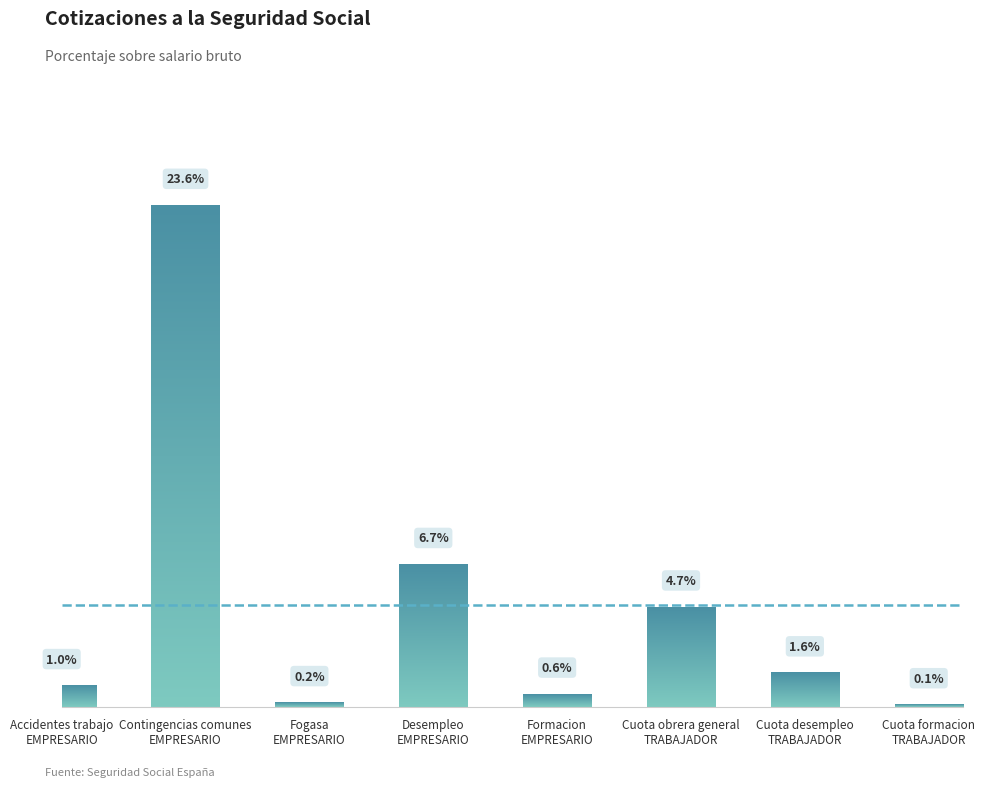

What is the minimum value shown in the chart?

0.1